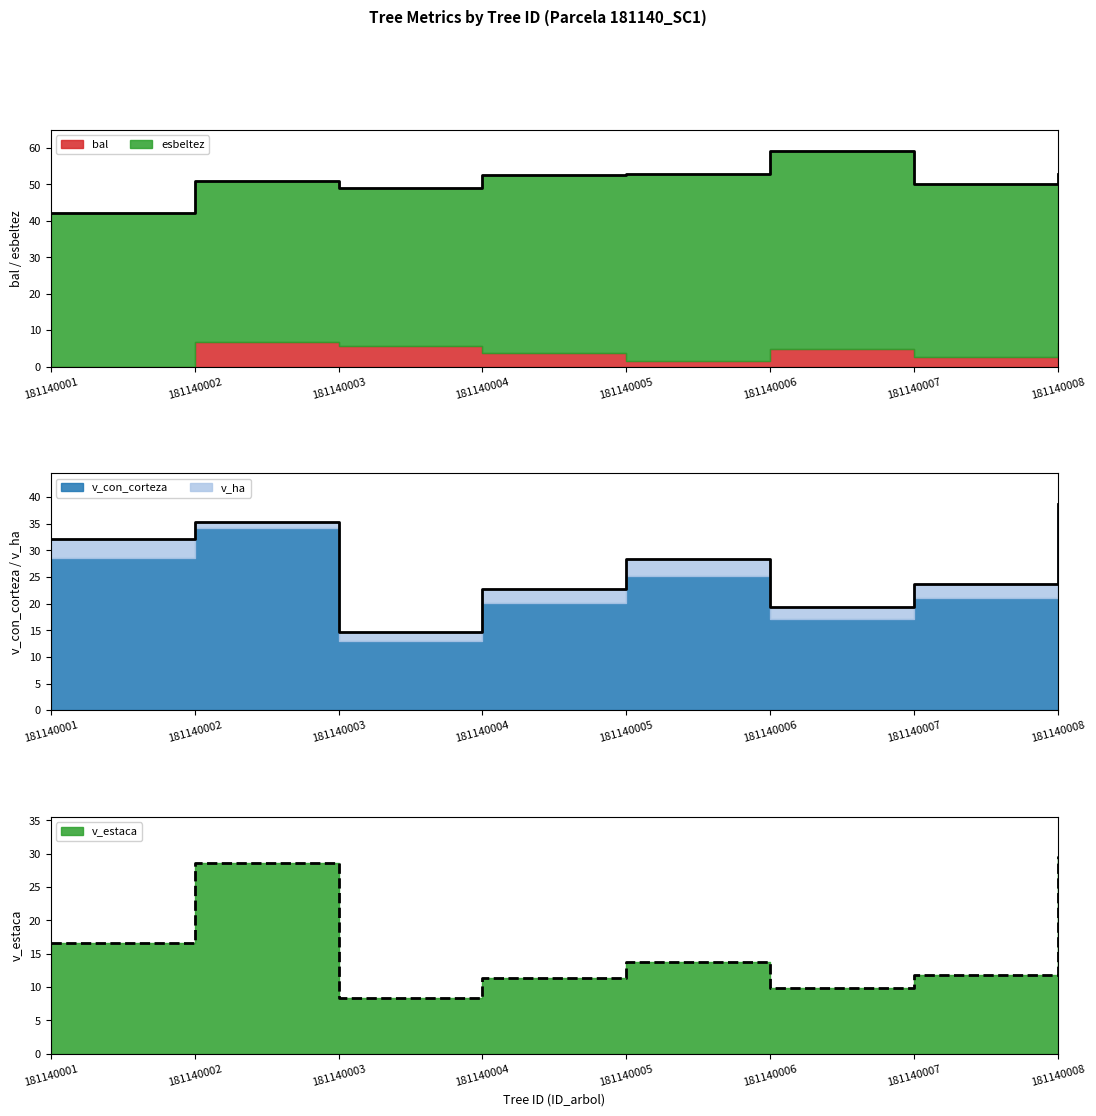

Reading right to left, what are all the values shown in this chart?

bal: 181140008=6.4	181140007=2.6	181140006=4.7	181140005=1.4	181140004=3.7	181140003=5.6	181140002=6.8	181140001=0.0
esbeltez: 181140008=46.3	181140007=47.6	181140006=54.4	181140005=51.4	181140004=48.8	181140003=43.5	181140002=44.0	181140001=42.0
v_con_corteza: 181140008=37.5	181140007=21.0	181140006=17.1	181140005=25.2	181140004=20.1	181140003=13.1	181140002=34.3	181140001=28.5
v_ha: 181140008=1.2	181140007=2.7	181140006=2.2	181140005=3.2	181140004=2.6	181140003=1.7	181140002=1.1	181140001=3.6
v_estaca: 181140008=29.6	181140007=11.8	181140006=9.9	181140005=13.8	181140004=11.3	181140003=8.4	181140002=28.6	181140001=16.5